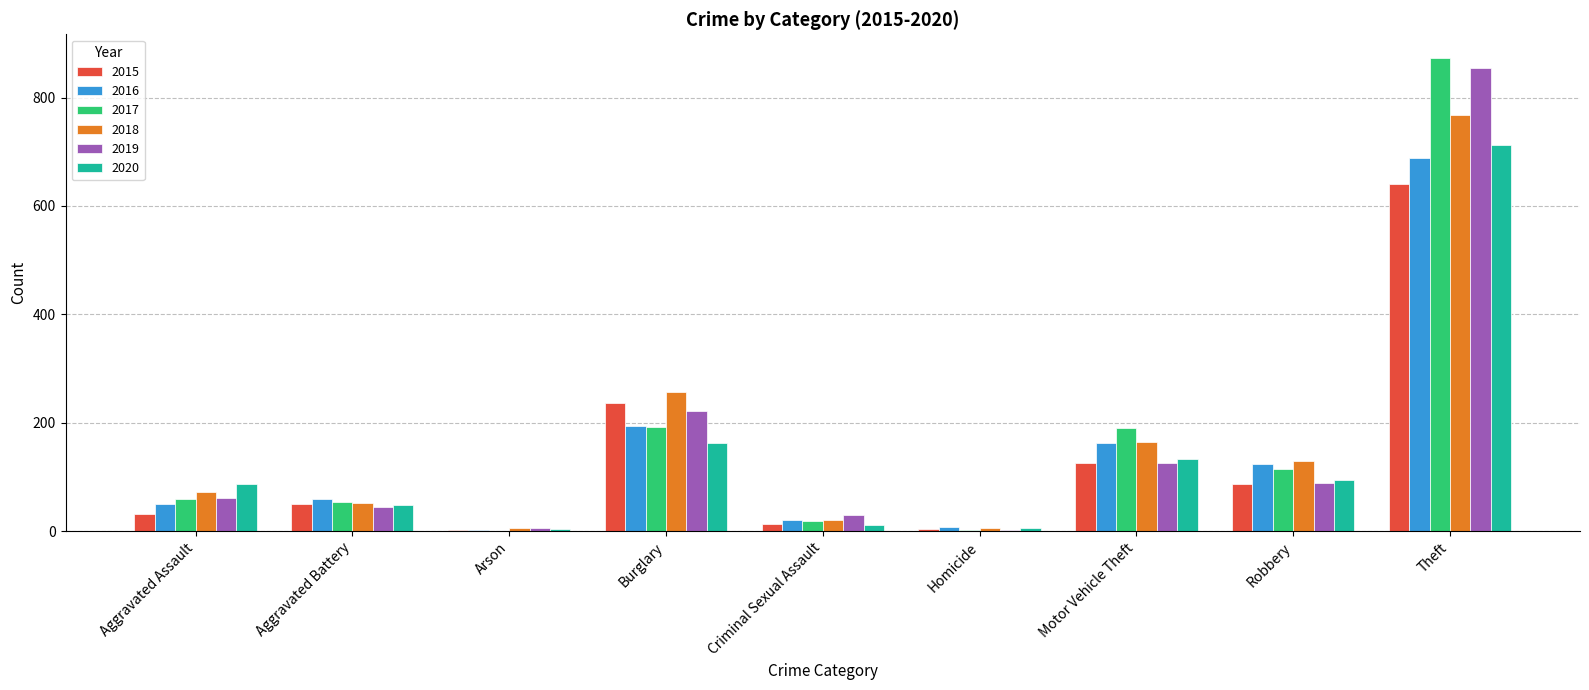

The value of 2016 at Robbery is 123. True or false?

True